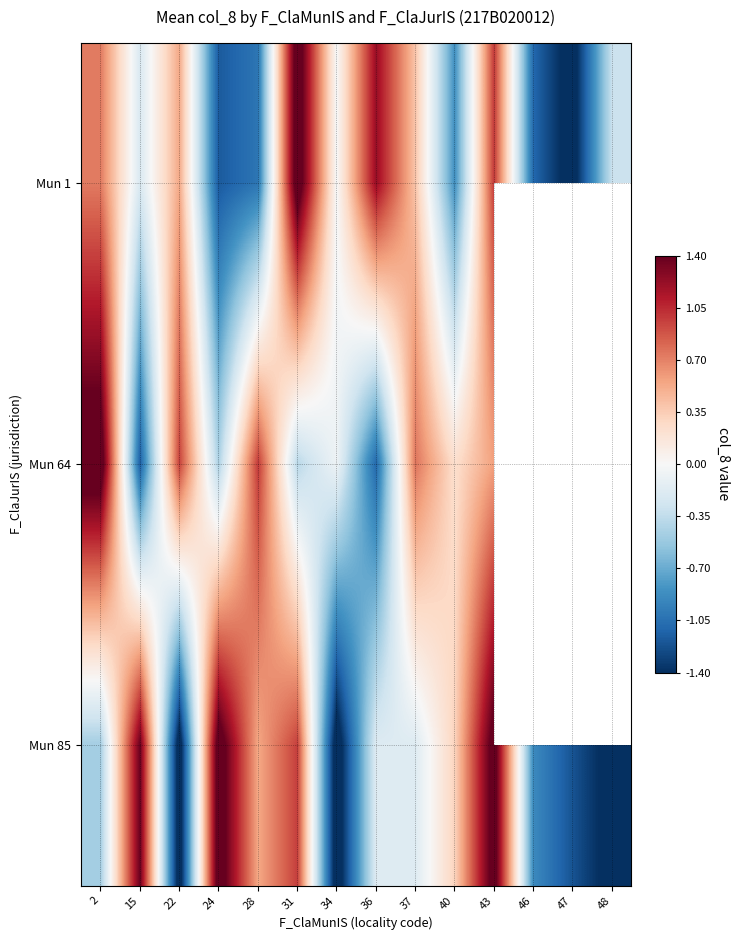

How many series are shown in this chart?

3